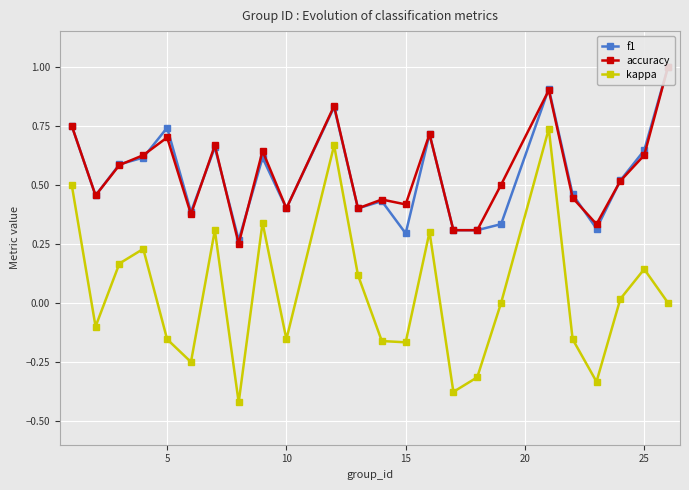

How many interior local valleys does the kappa series have?

7